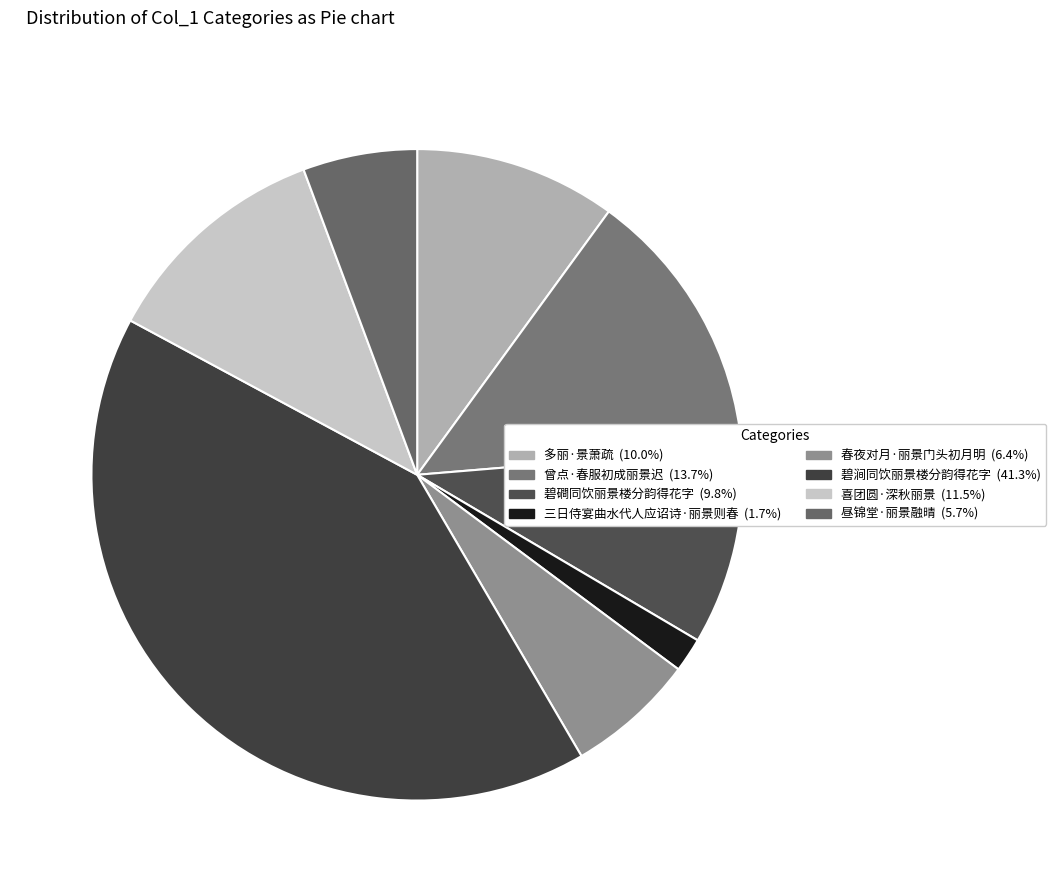

Is the sum of 昼锦堂·丽景融晴 and 喜团圆·深秋丽景 greater than half?

No